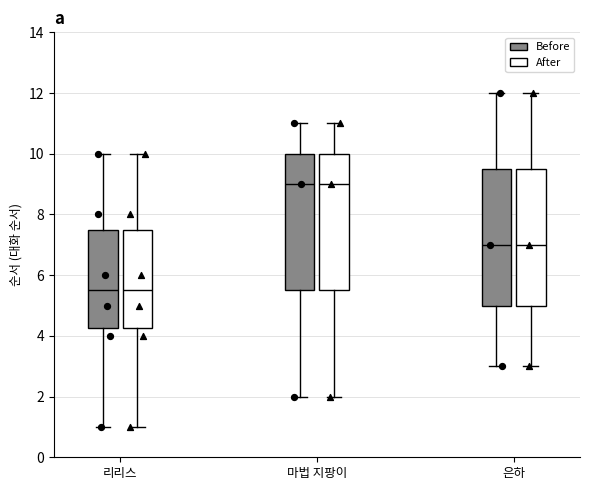

Reading left to right, read every box against the y-axis: the position of its median line, the range the box covers, and the ends of its whiskers. The values are not printed on the chart, so give them approximately, as read against the axis.

리리스 (Before): median 5.6, box 4.2 to 7.6, whiskers 1.0 to 10.0
리리스 (After): median 5.6, box 4.2 to 7.6, whiskers 1.0 to 10.0
마법 지팡이 (Before): median 9.0, box 5.6 to 10.0, whiskers 2.0 to 11.0
마법 지팡이 (After): median 9.0, box 5.6 to 10.0, whiskers 2.0 to 11.0
은하 (Before): median 7.0, box 5.0 to 9.6, whiskers 3.0 to 12.0
은하 (After): median 7.0, box 5.0 to 9.6, whiskers 3.0 to 12.0